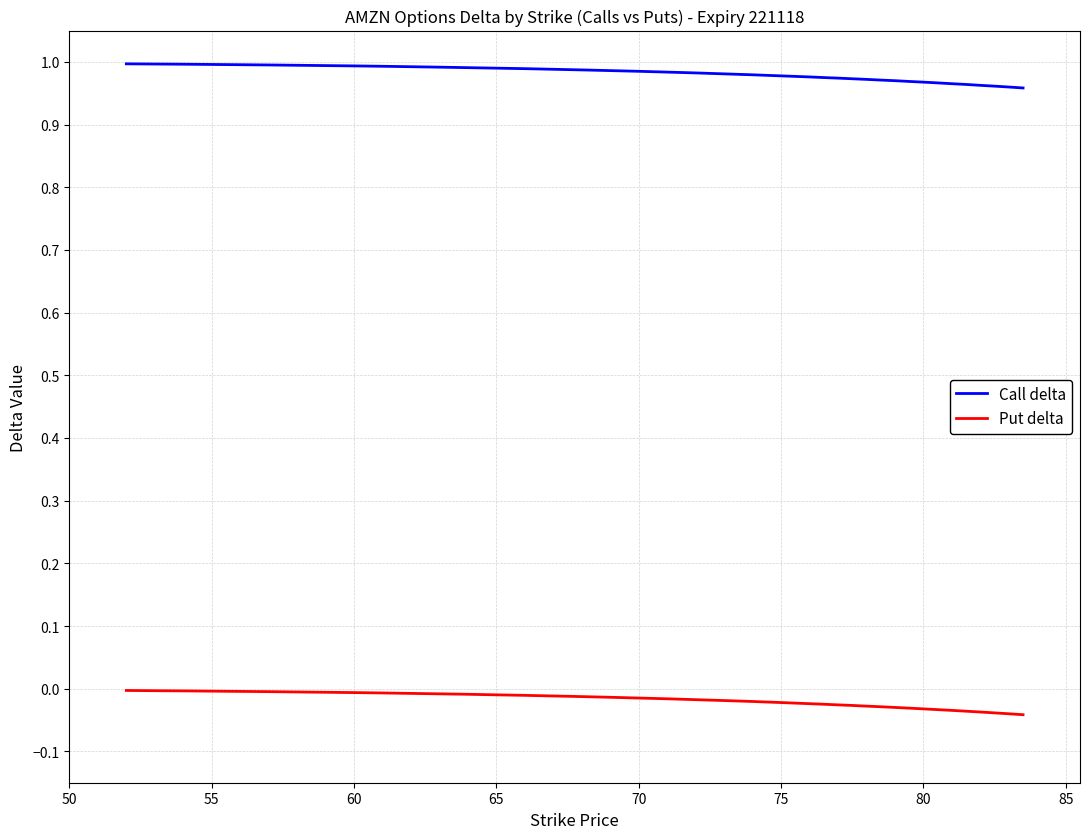

Does the chart display data point markers on the line(s)?

No